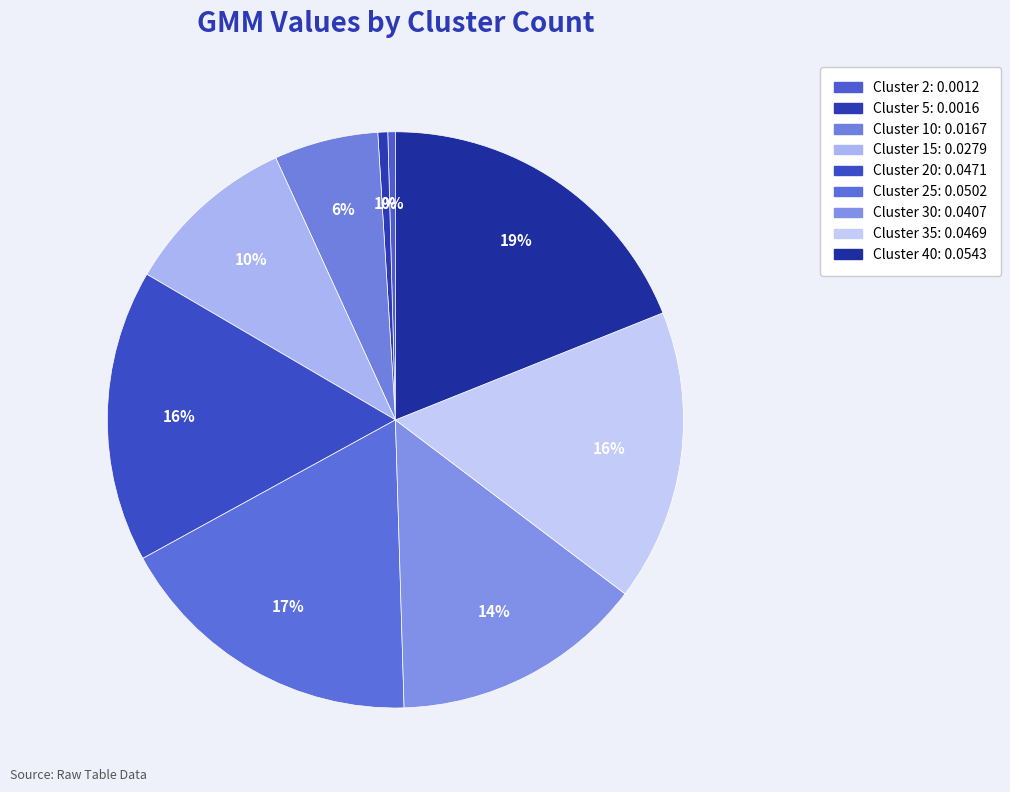

Count the number of slices in the pie.

9